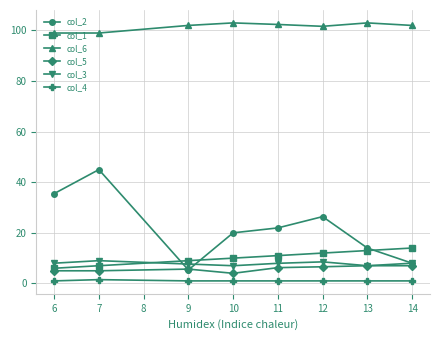

Which series has the largest total across all categories?

col_6